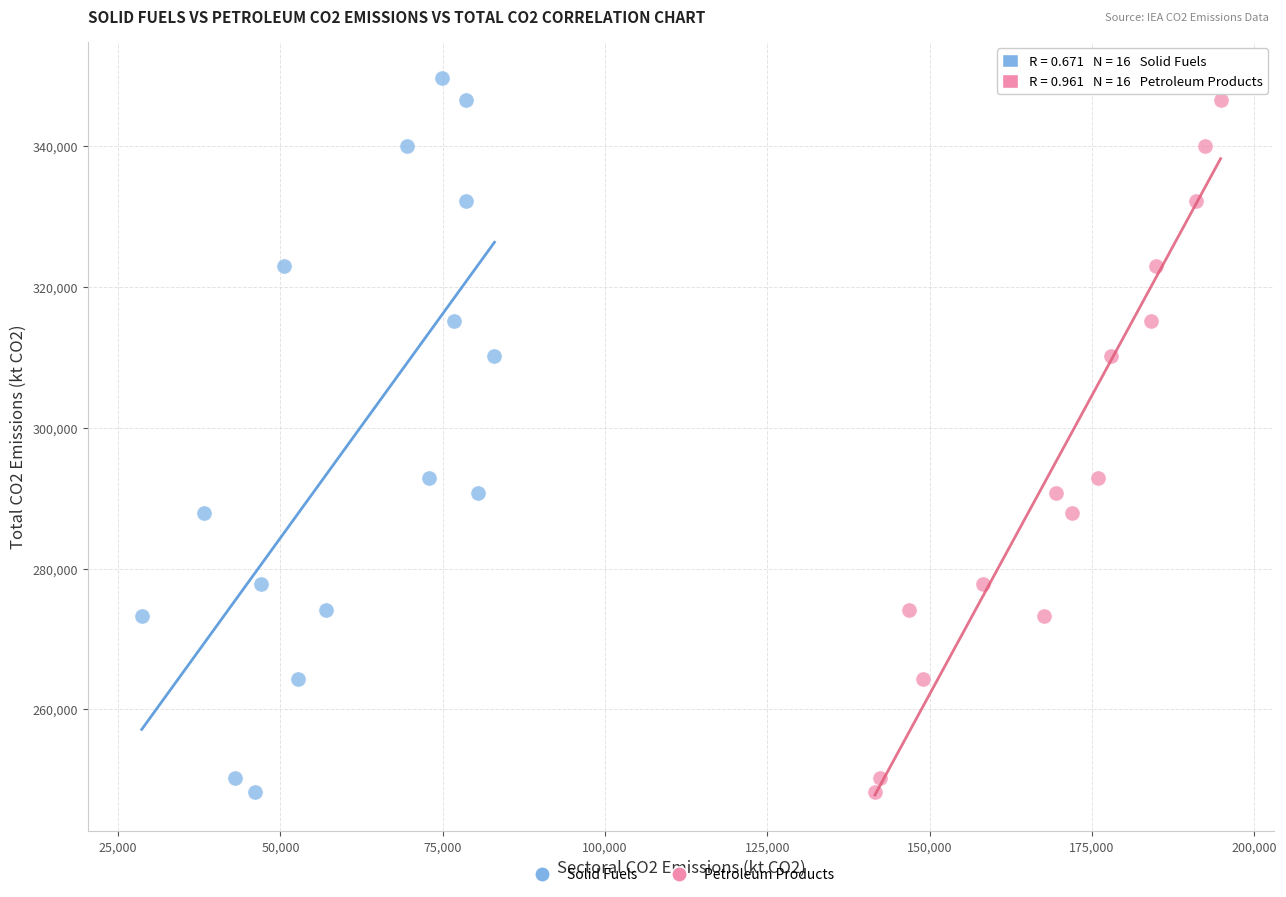

What are all the series names shown in the legend?

Solid Fuels, Petroleum Products